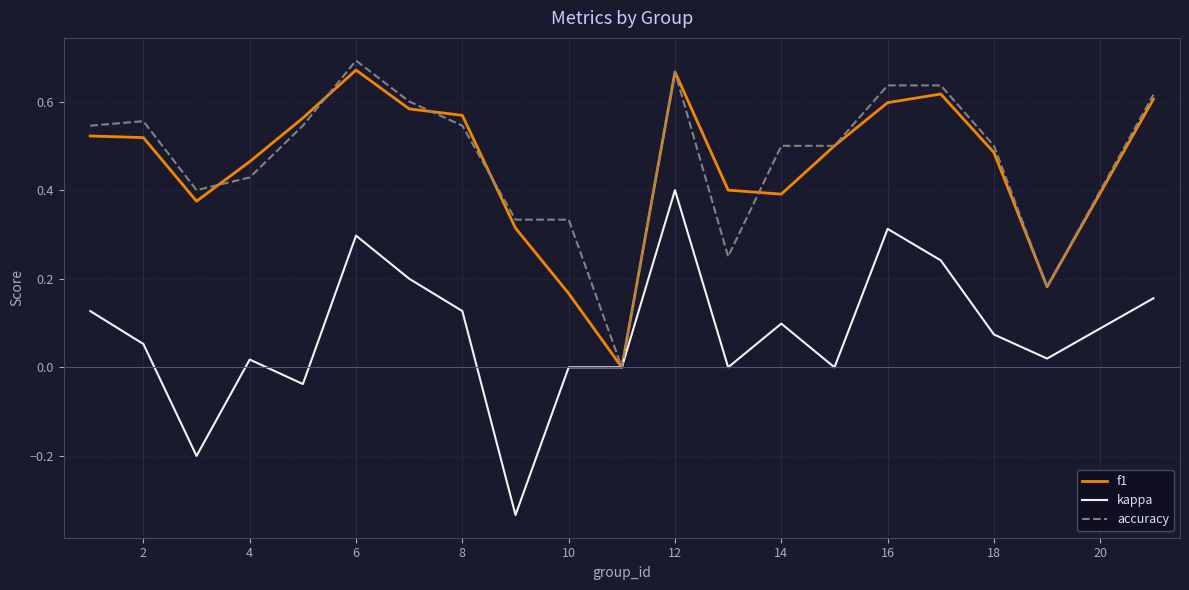

Does the chart display data point markers on the line(s)?

No